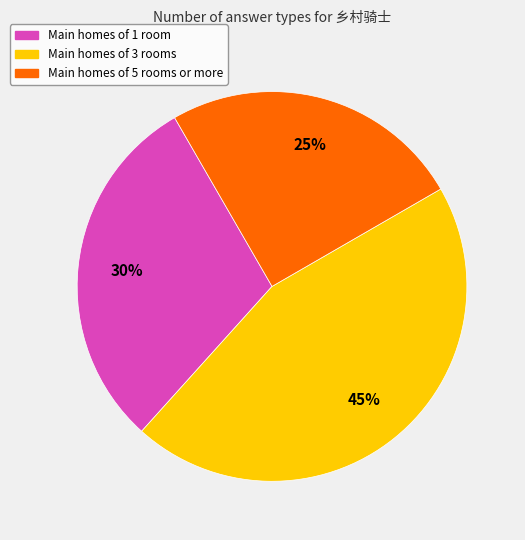

How many segments does this pie chart have?

3